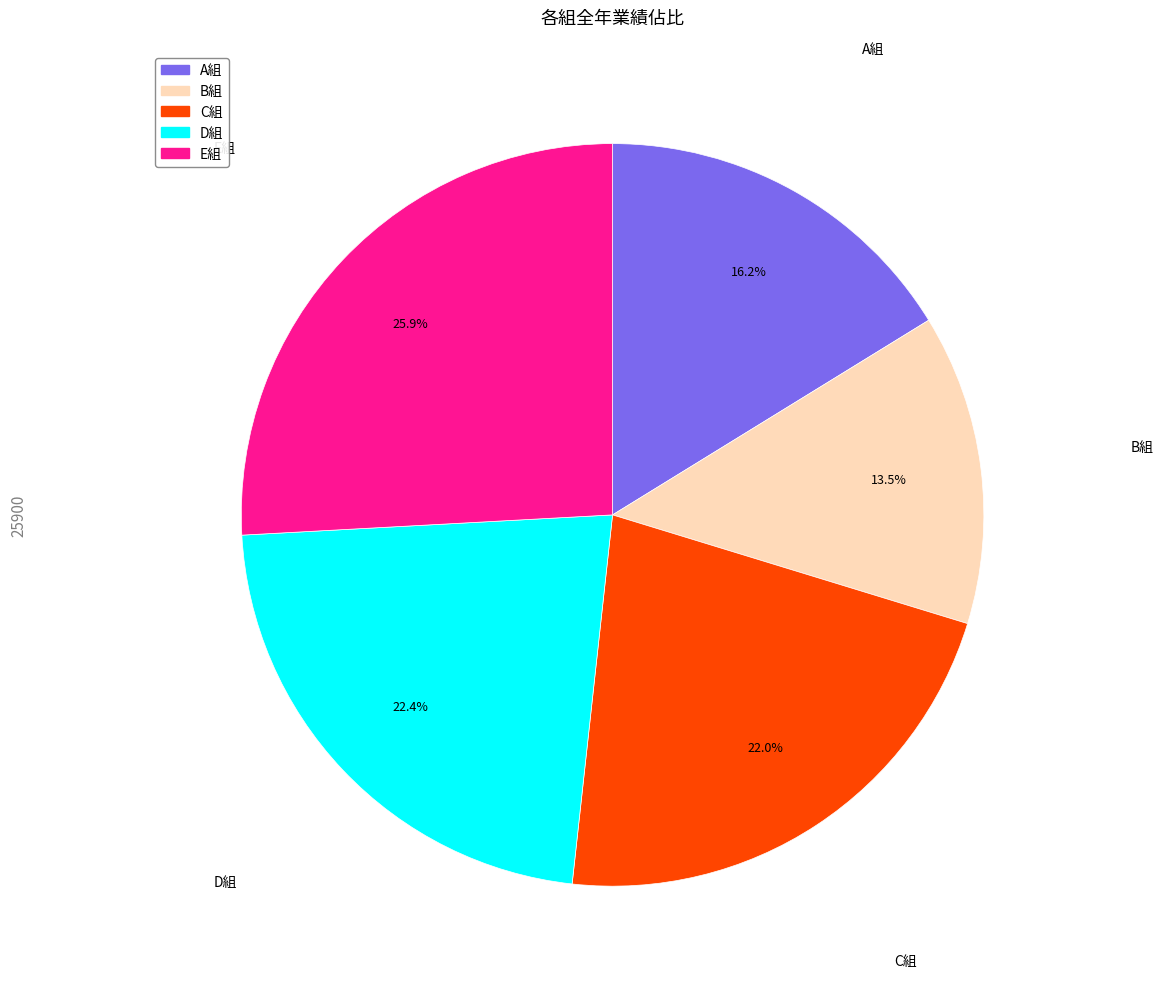

To the nearest percent, what is the difference between the D組 and A組 slice percentages?

6%